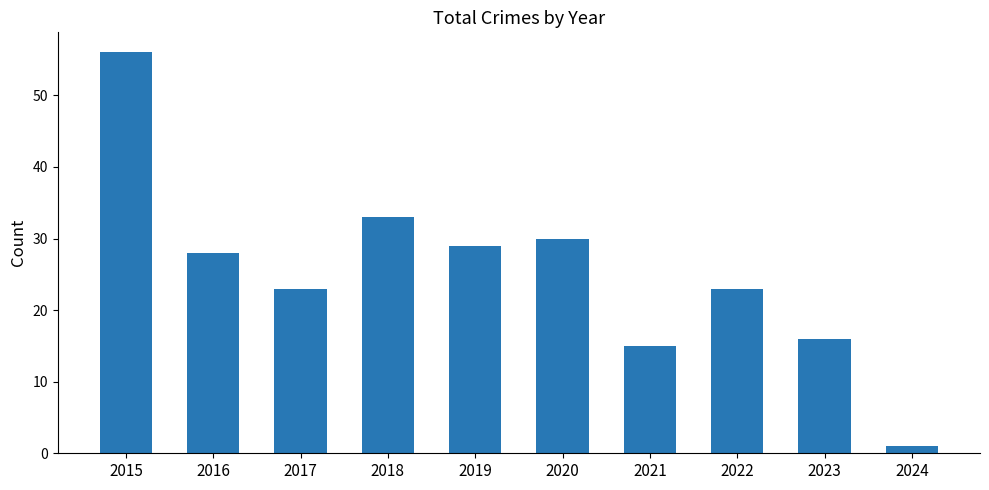

Reading left to right, list all the values displayed in this chart.

56	28	23	33	29	30	15	23	16	1